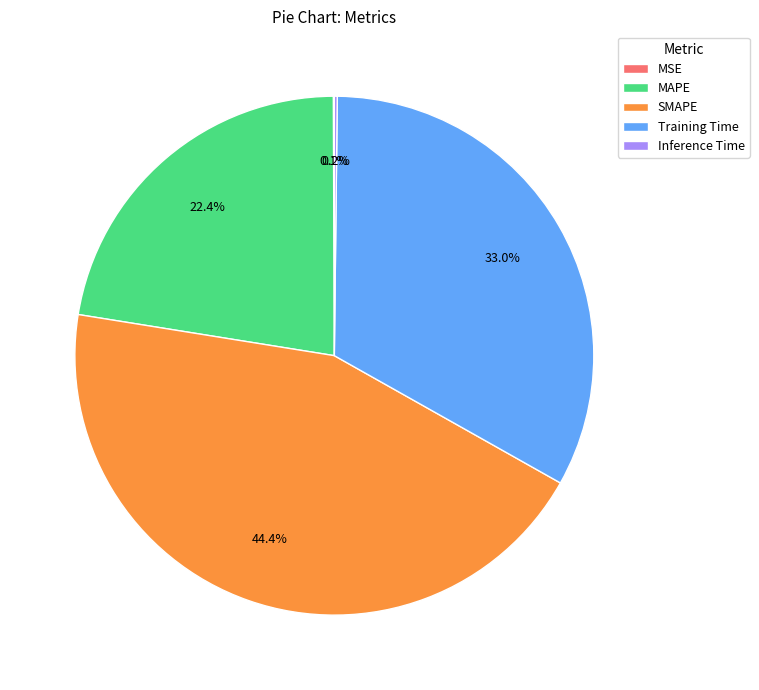

To the nearest percent, what is the difference between the largest and smallest slice percentages?

44%